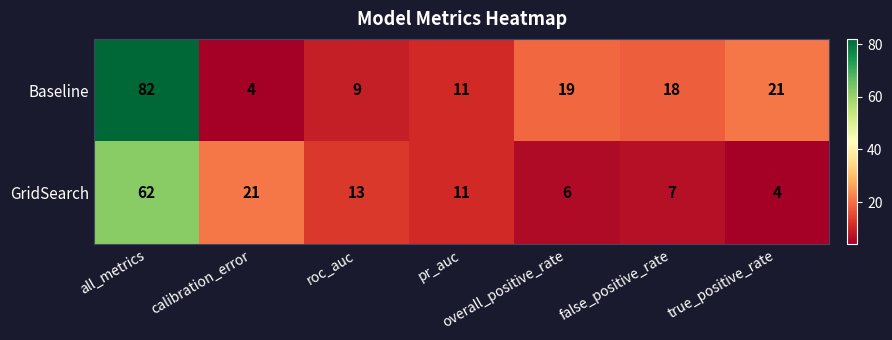

List the series in order of their peak value, highest first.

Baseline, GridSearch